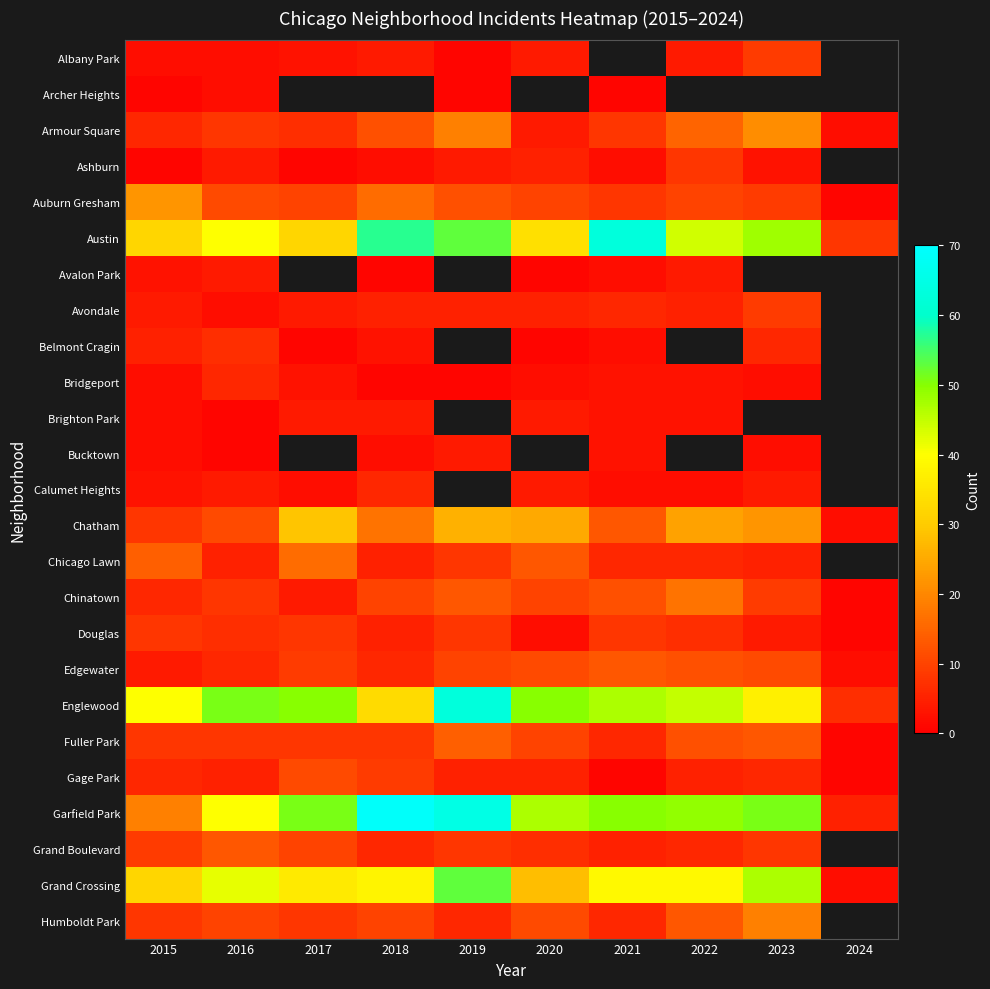

At which category does the chart reach its minimum across all series?

2019